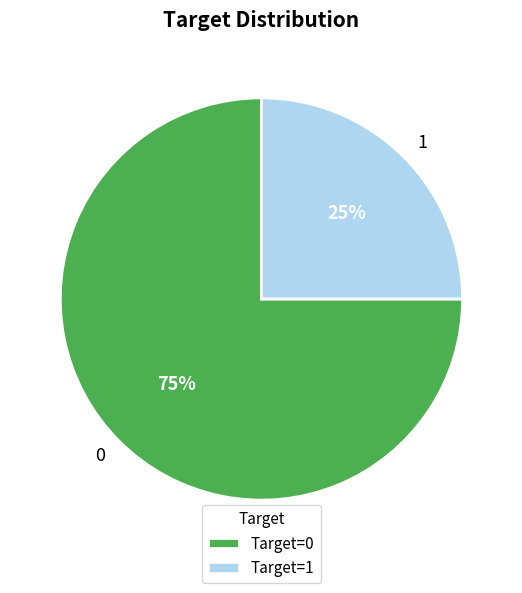

Is the sum of 1 and 0 greater than half?

Yes